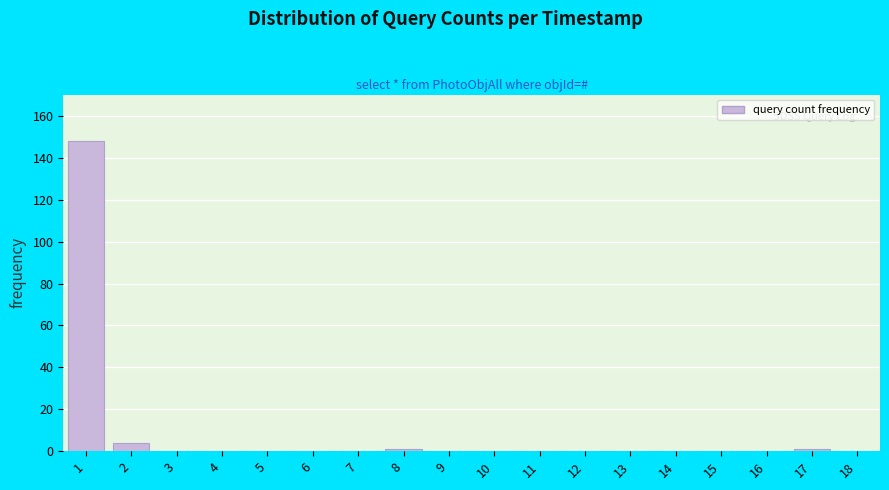

What is the height of the bar covering 1.5 to 2.5 on the x-axis? The values are not printed on the chart, so give them approximately, as read against the axis.

4